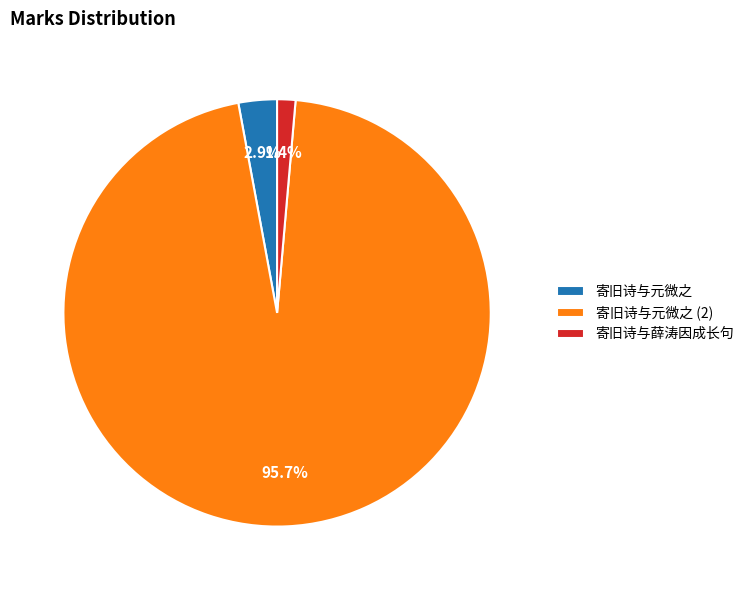

Which category has the biggest portion of the pie?

寄旧诗与元微之 (2)